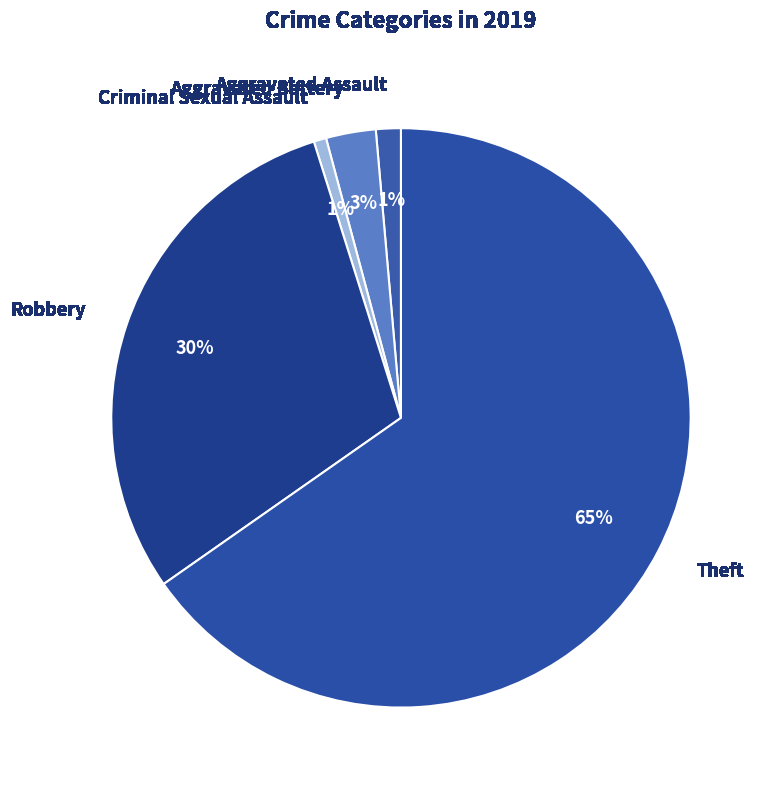

What percentage is the Aggravated Battery slice, to the nearest percent?

3%